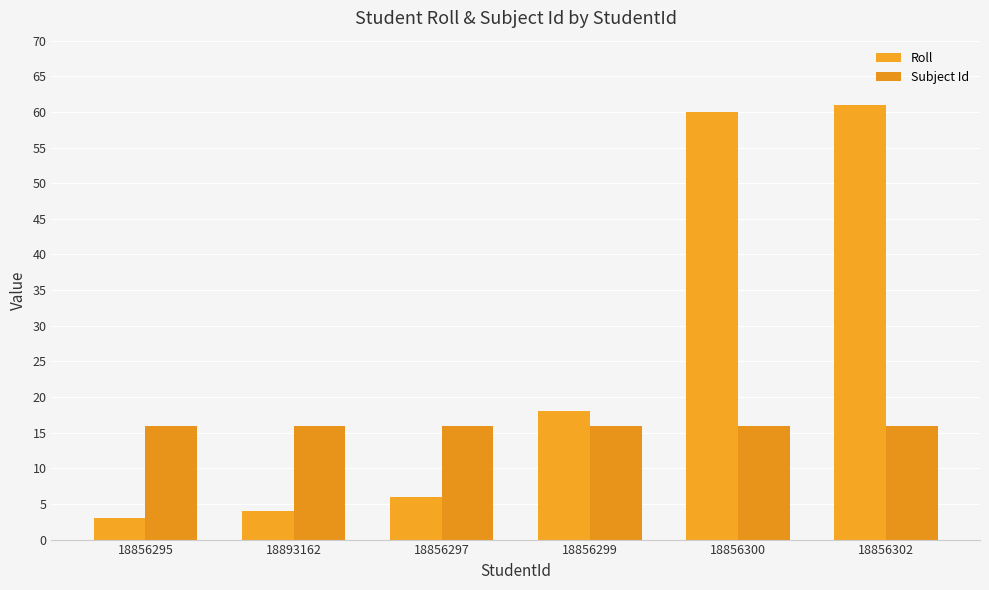

Rank the series at 18856300 from highest to lowest value.

Roll, Subject Id